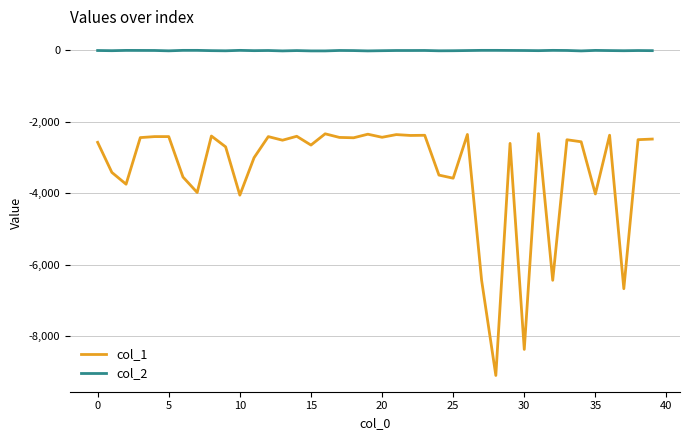

True or false: col_2 and col_1 cross at least once.

False